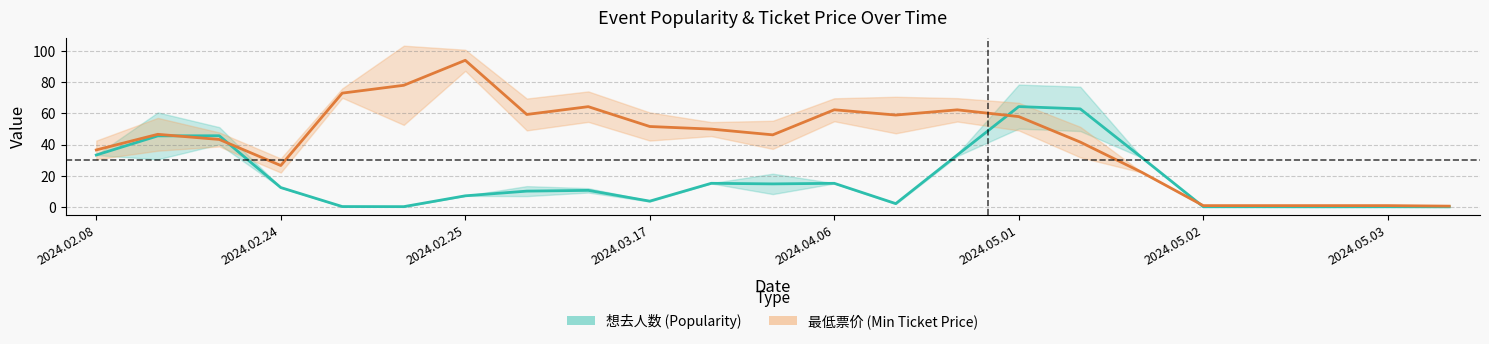

What is the smallest value displayed?

0.2